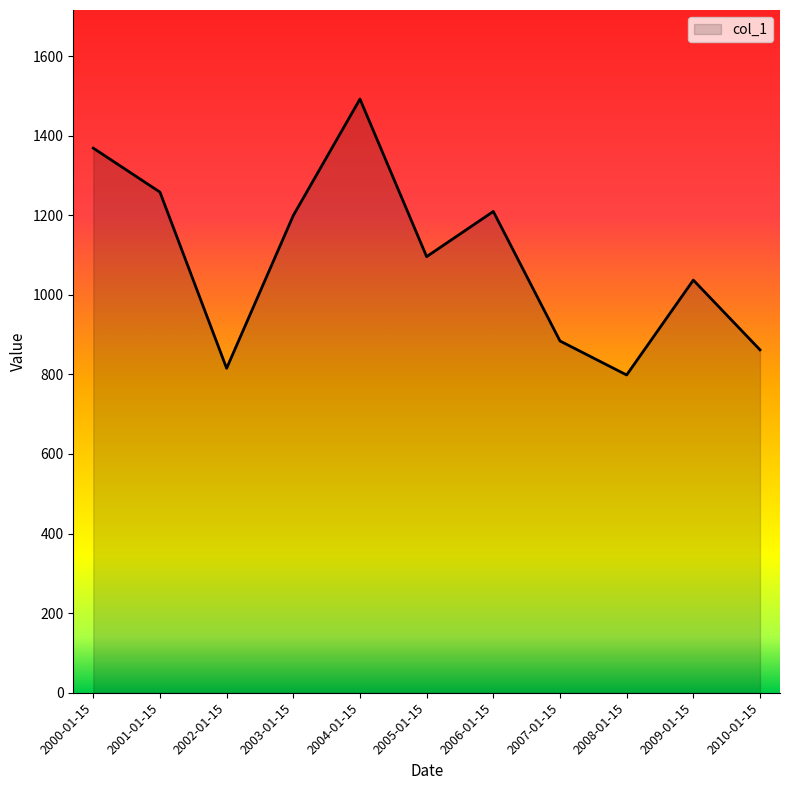

What is the sum of all values?

12019.5